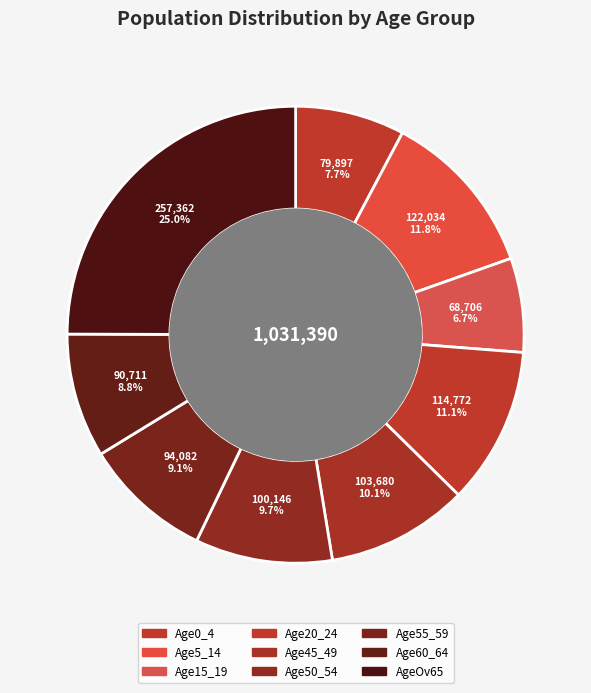

How many slices are in this pie chart?

9